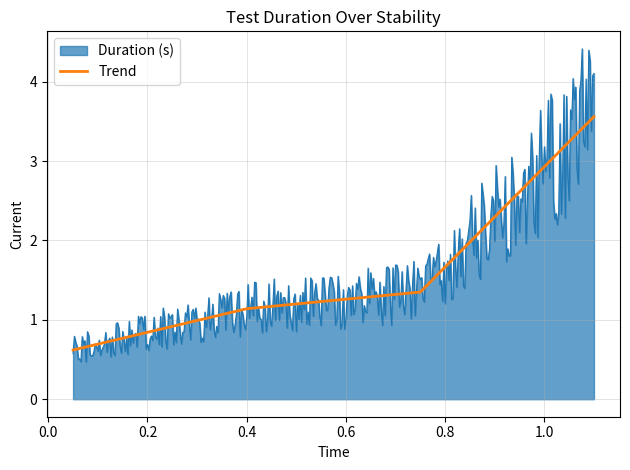

Rank the series by their maximum value, from highest to lowest.

Duration (s), Trend